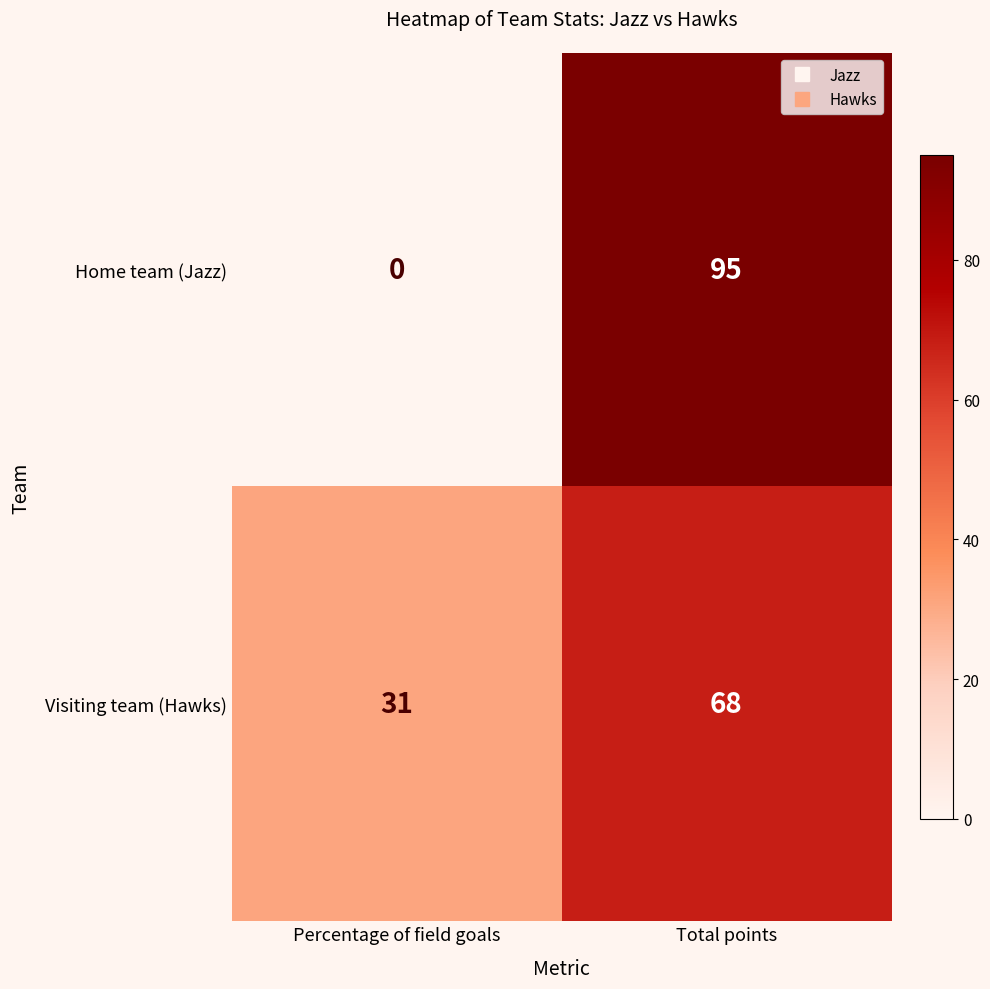

Is it true that Visiting team (Hawks) equals 31 at Percentage of field goals?

True